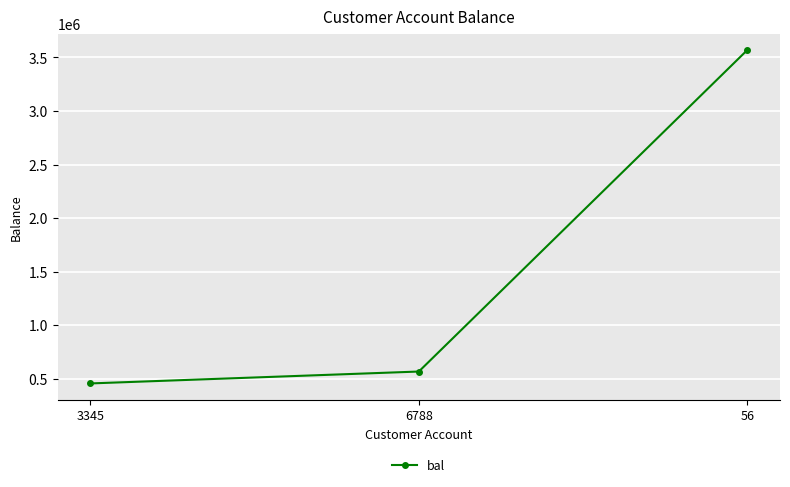

Rank the categories by value from lowest to highest.

3345, 6788, 56